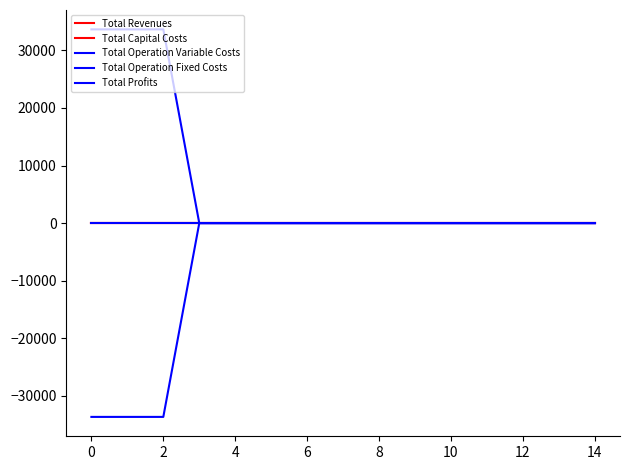

Does the chart have visible grid lines?

No